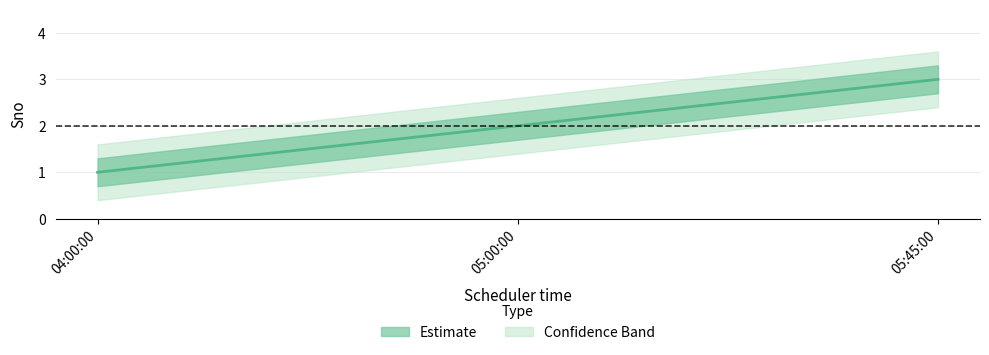

How many distinct data groups are displayed?

1